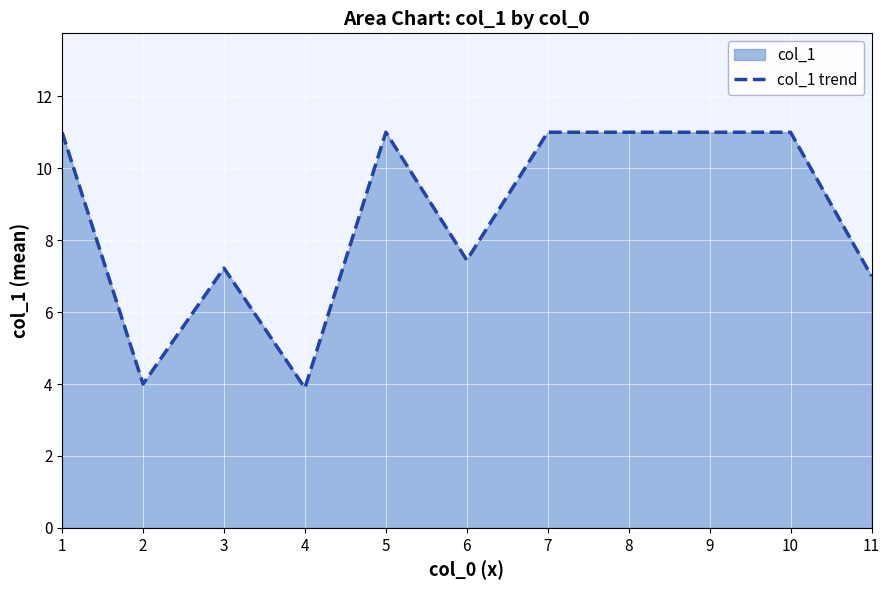

The chart shows a value of 2.6 at 11. True or false?

False